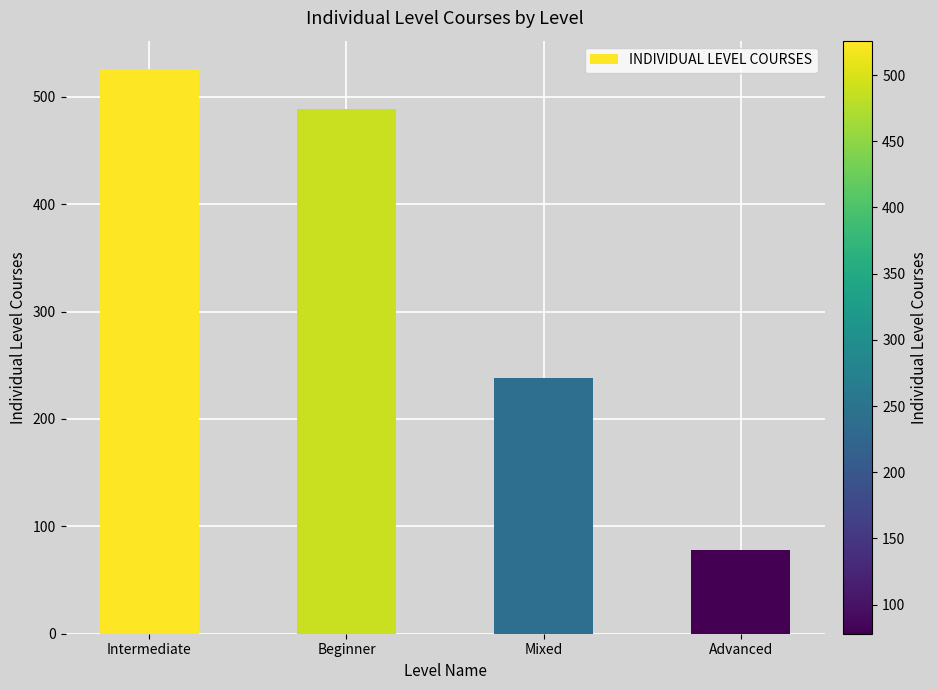

Between Intermediate and Mixed, which is larger?

Intermediate